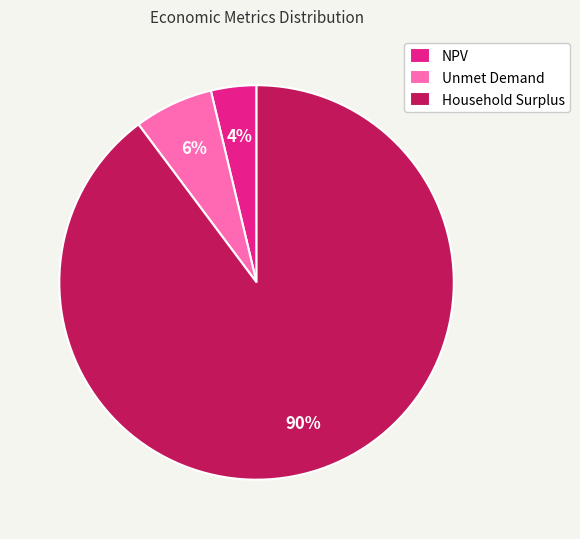

Is the sum of Unmet Demand and Household Surplus greater than half?

Yes